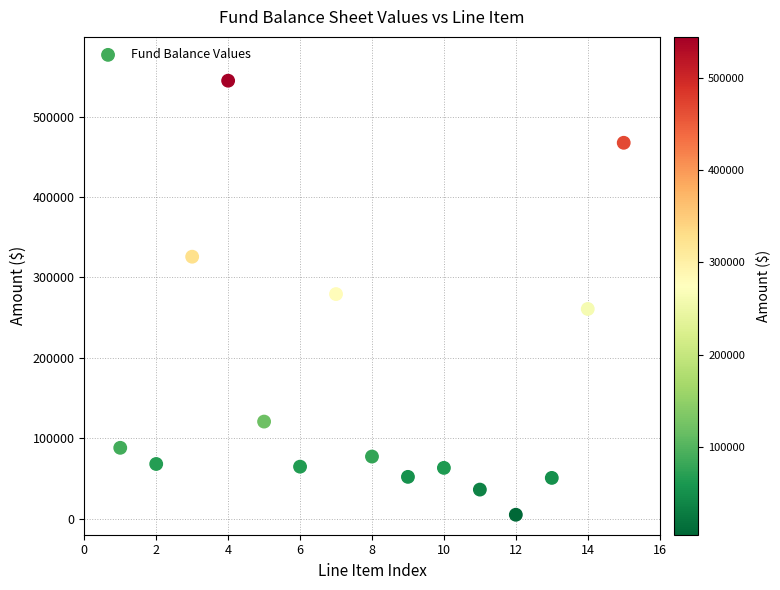

What is the range of X values (max minus min)?

14.0